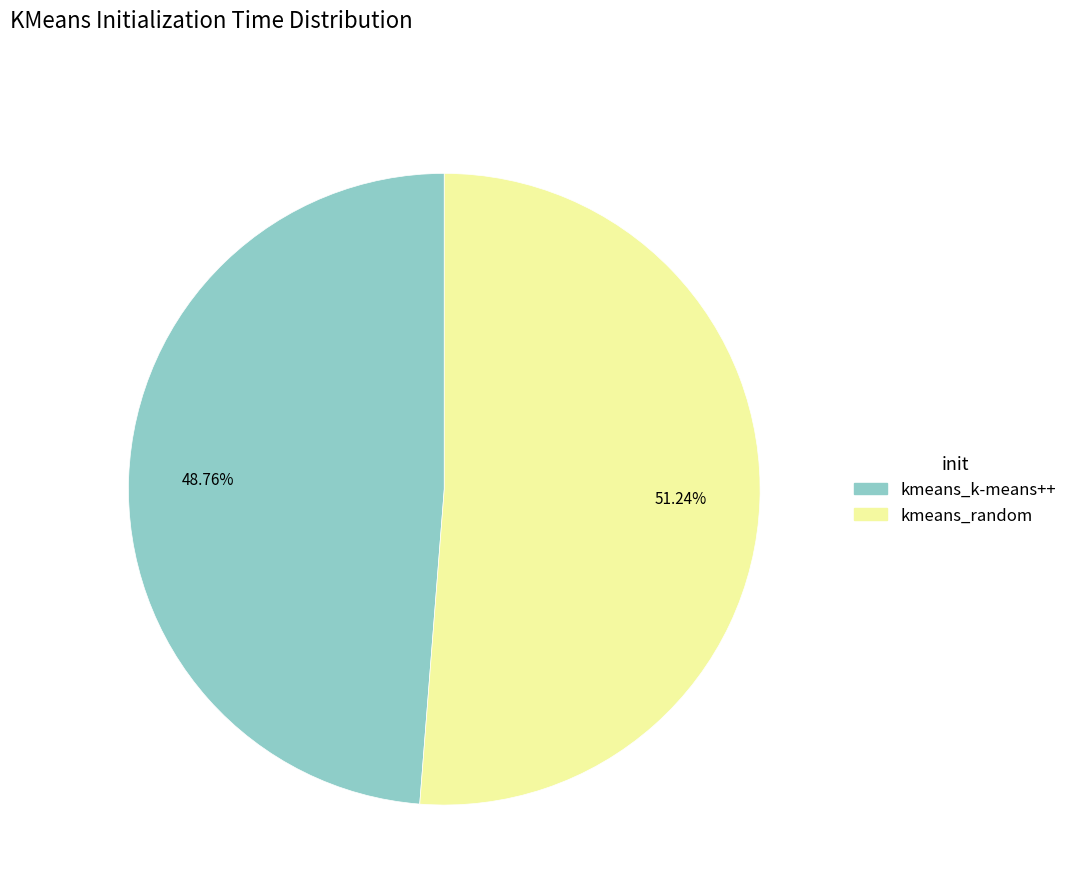

Combined, do kmeans_random and kmeans_k-means++ account for over 50%?

Yes